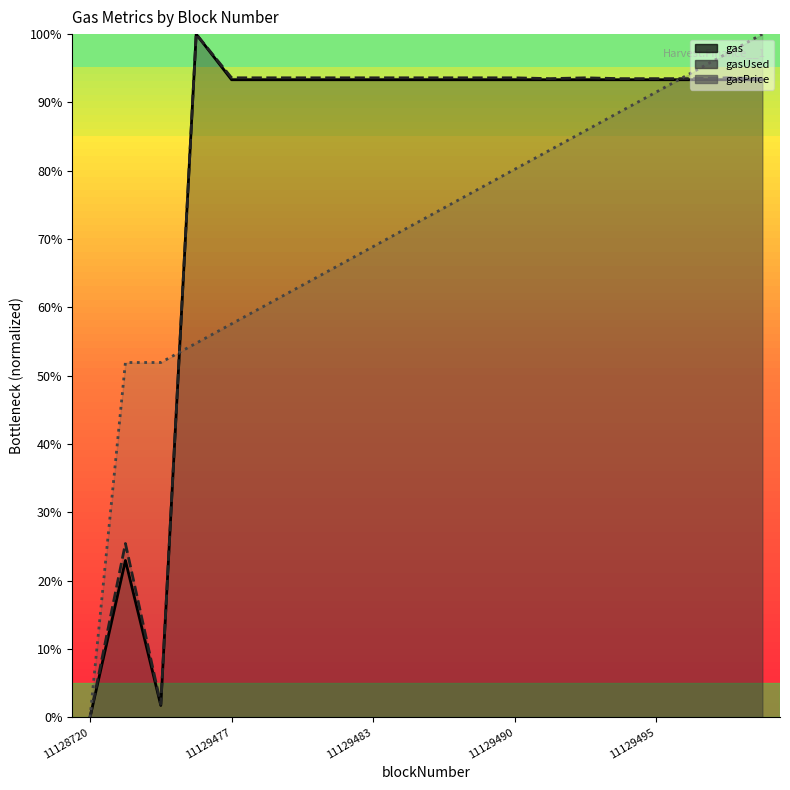

What is the spread (max minus min) of values at 11129495?

2.0